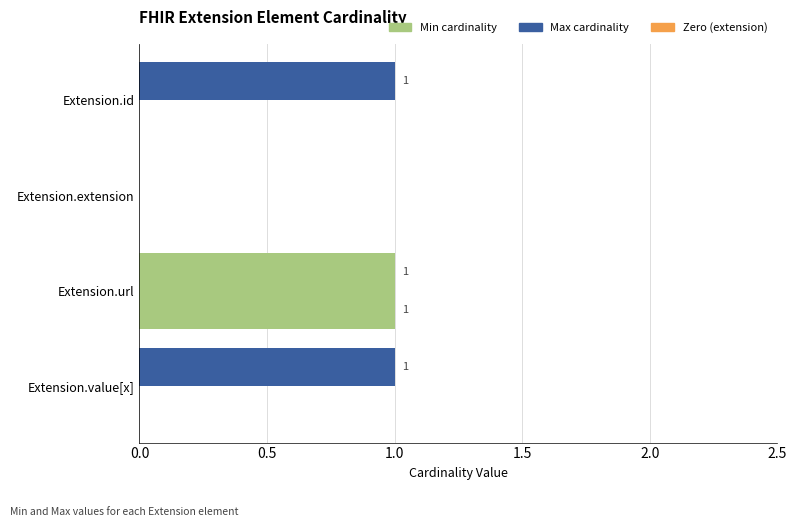

How many values in Min cardinality are above zero?

1